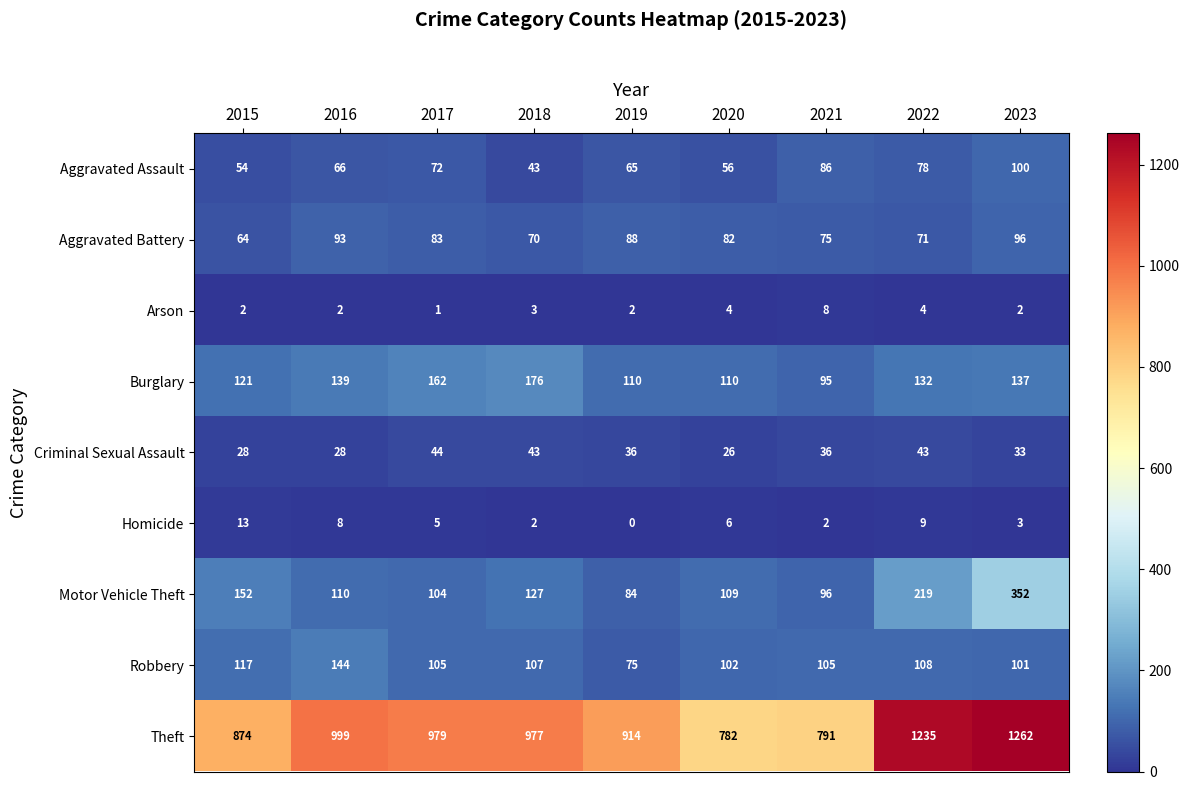

What is the average value of the Theft series?

979